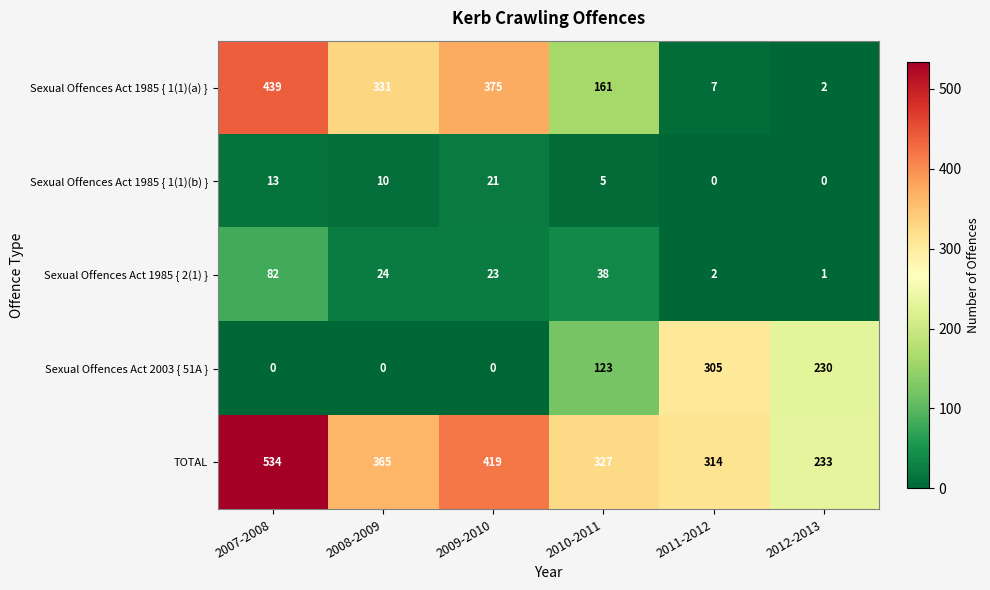

The Sexual Offences Act 2003 { 51A } series shows -124 at 2009-2010. True or false?

False